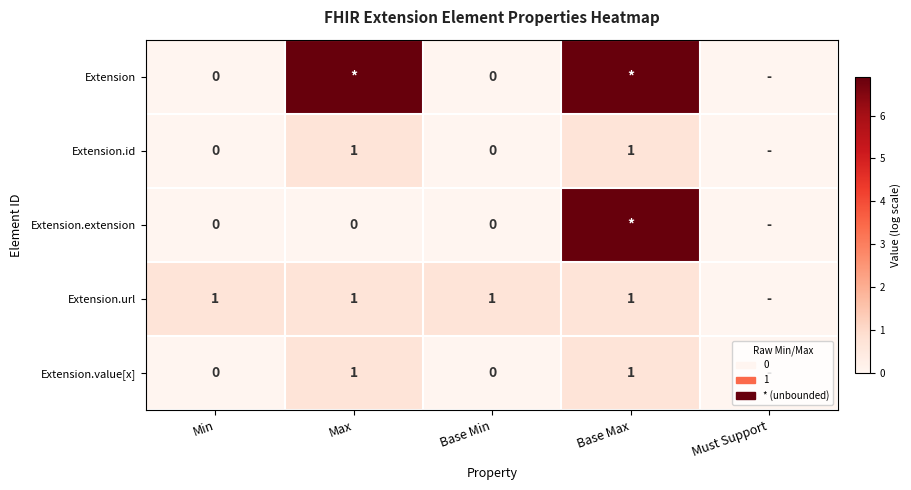

Is the value of Extension.value[x] at Max greater than the value of Extension at Min?

Yes